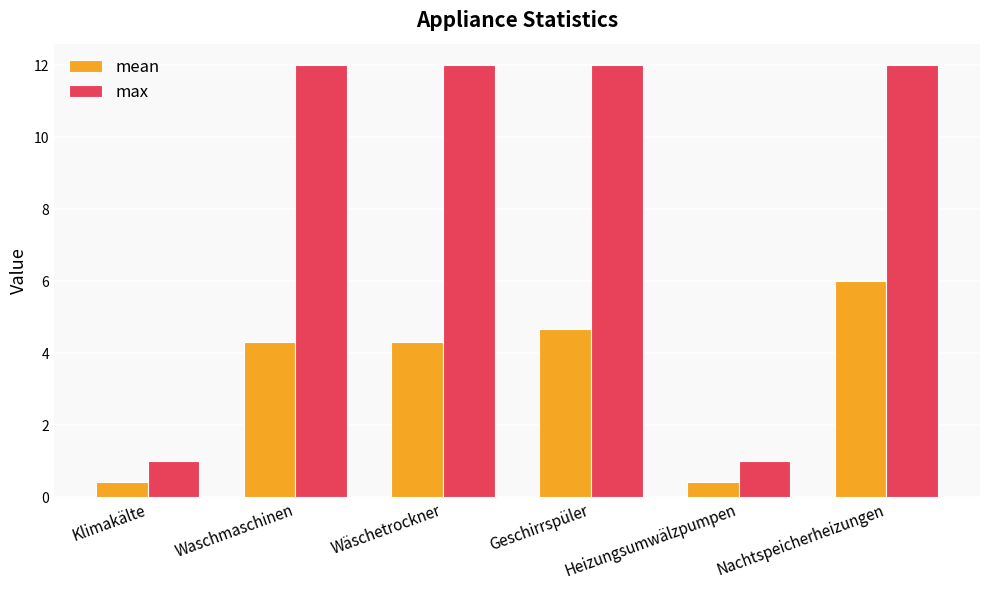

What is the label of the 5th bar from the right?

Waschmaschinen